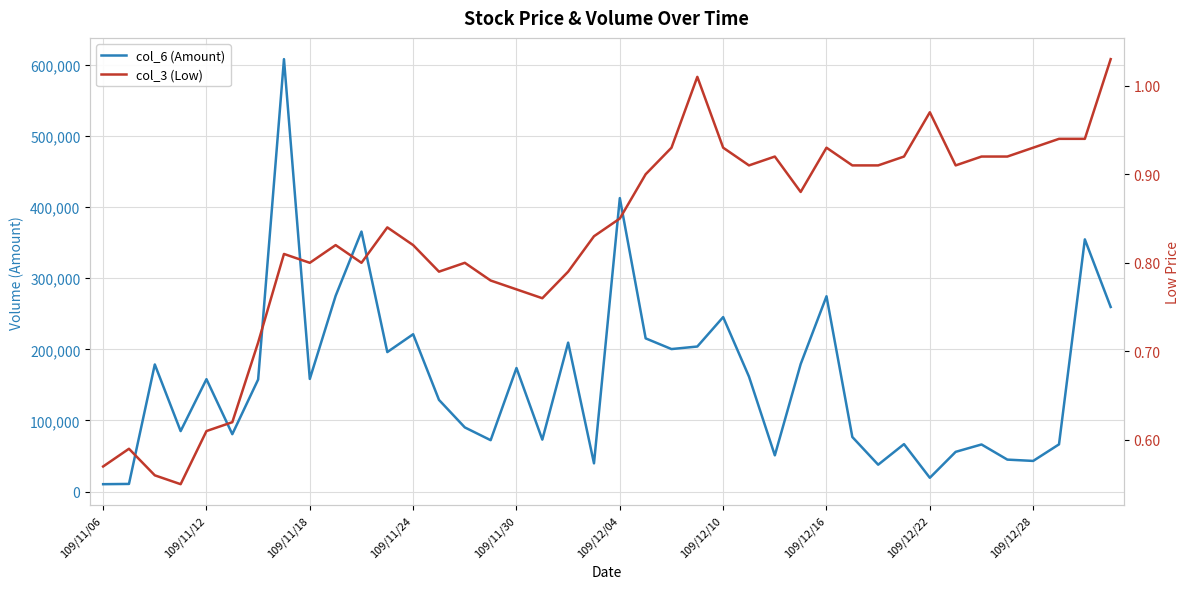

What is the minimum value for col_3 (Low)?

0.6